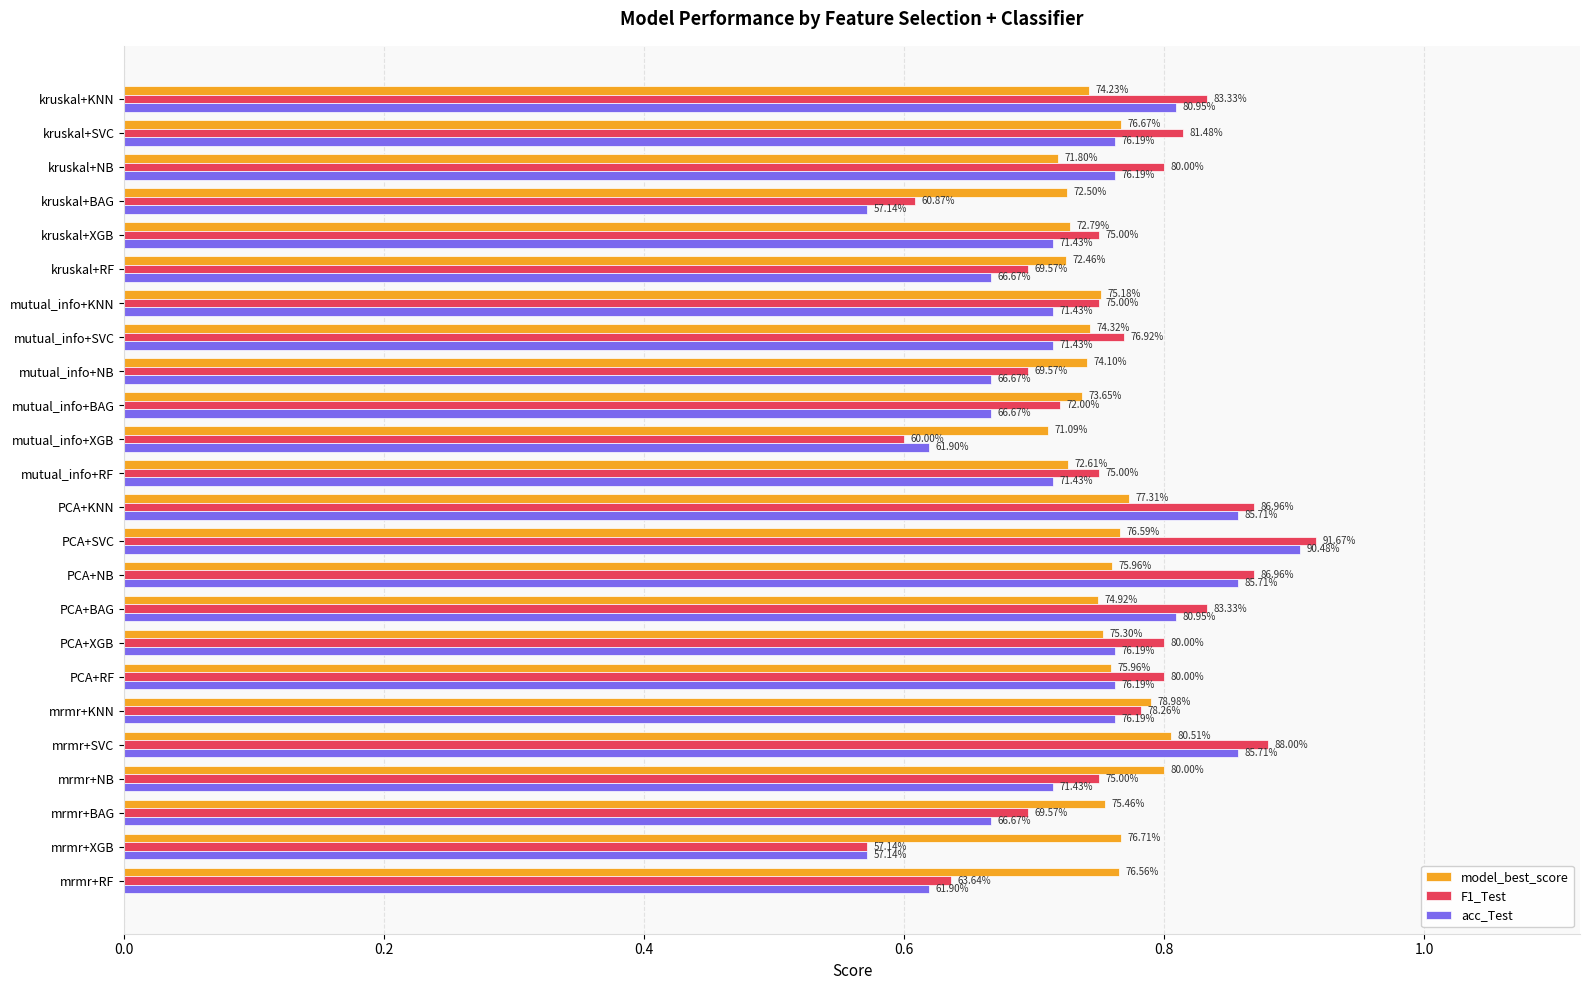

What are all the series names shown in the legend?

model_best_score, F1_Test, acc_Test